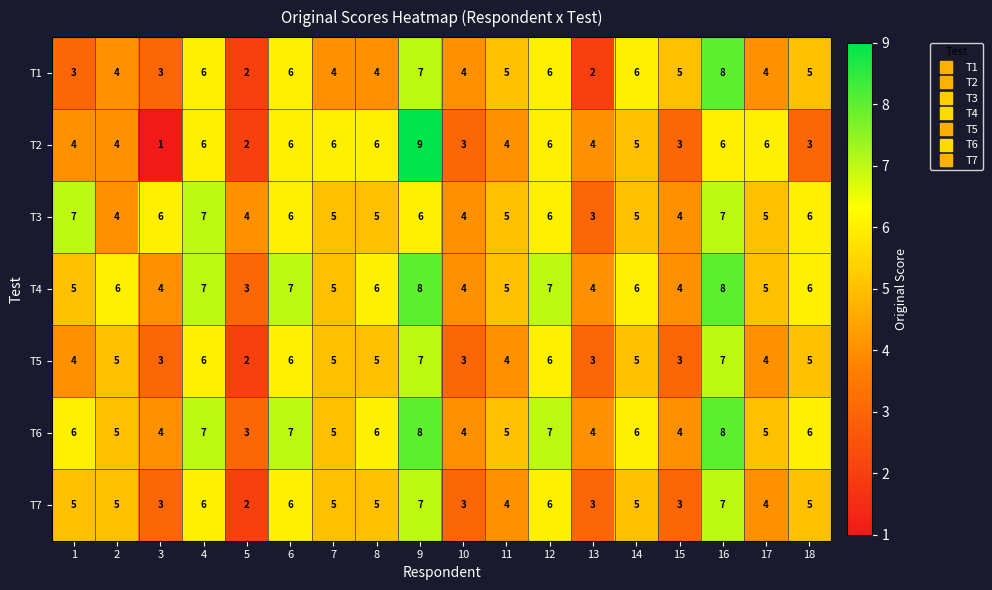

What is the sum of all T6 values?

100